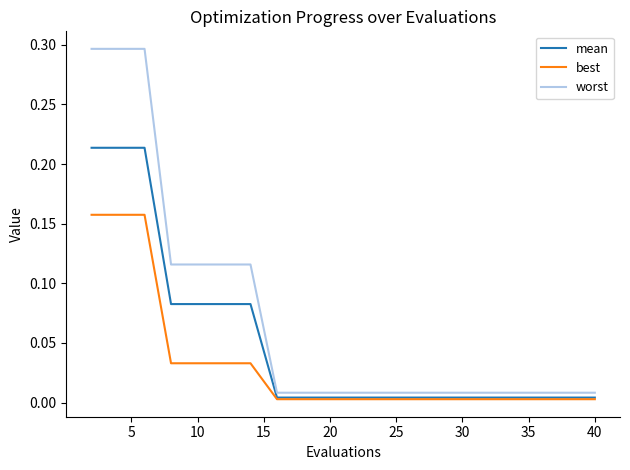

Which series has the largest total across all categories?

worst